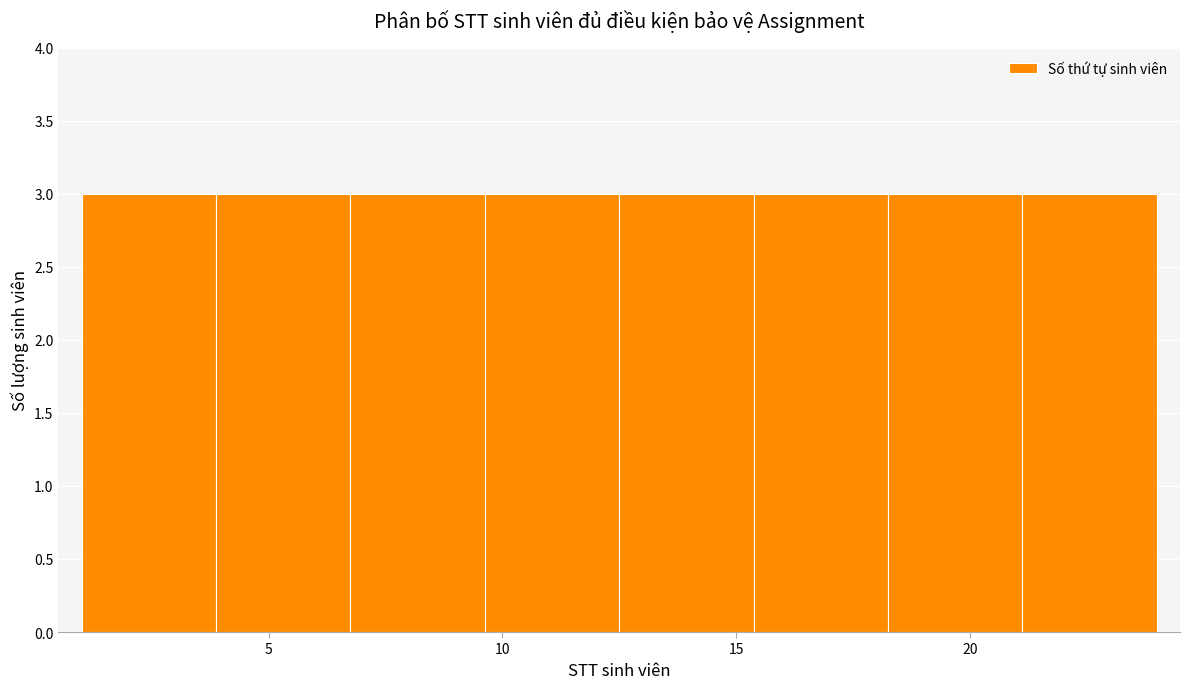

Reading left to right, list every bar in this chart as the range it spans on the x-axis followed by its height. Neither the bar edges nor the heights are printed on the chart, so give them approximately, as read against the axes.

1.0 to 4.0: 3
4.0 to 7.0: 3
7.0 to 9.5: 3
9.5 to 12.5: 3
12.5 to 15.5: 3
15.5 to 18.5: 3
18.5 to 21.0: 3
21.0 to 24.0: 3